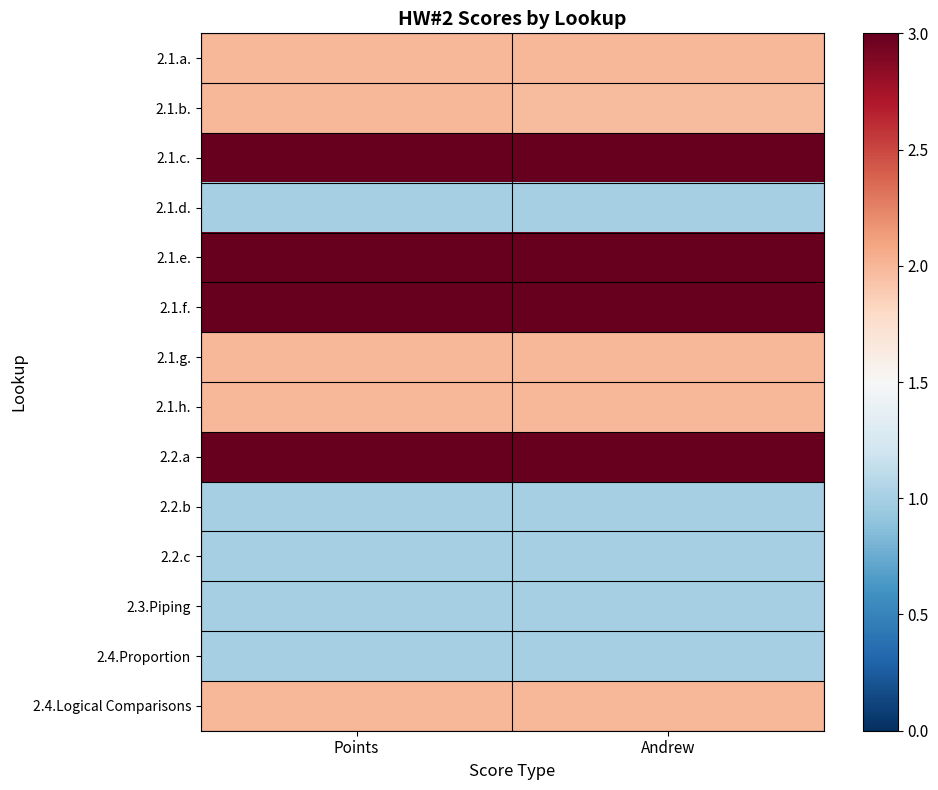

Which has a higher value, Andrew or Points?

Andrew